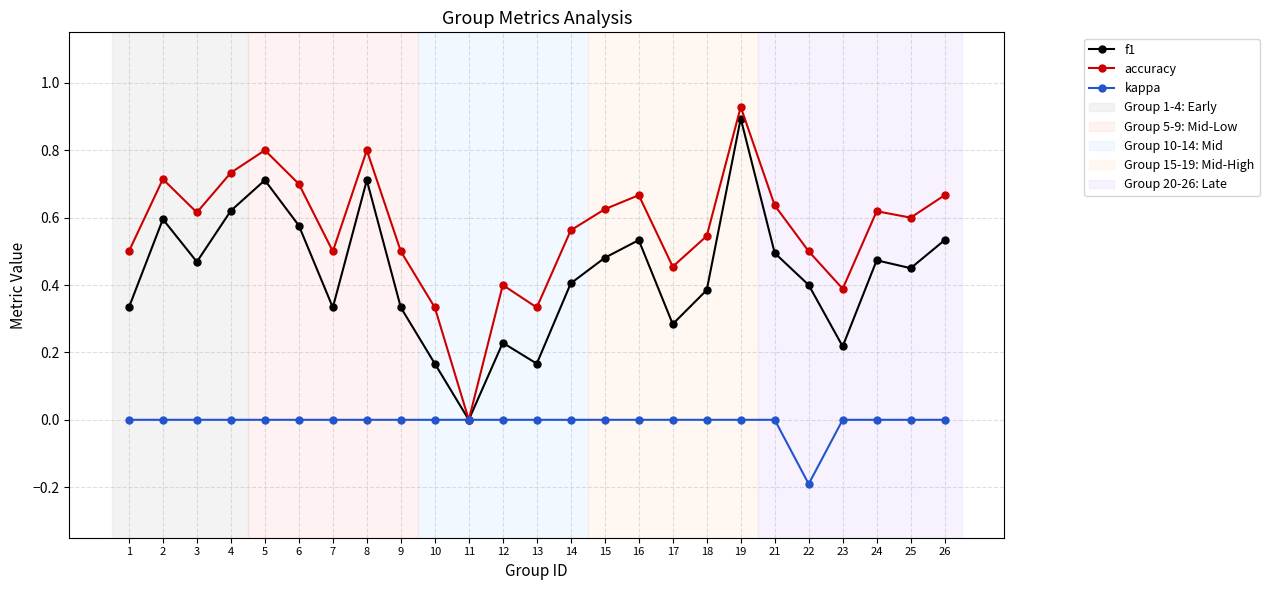

Rank the series by their maximum value, from lowest to highest.

kappa, f1, accuracy